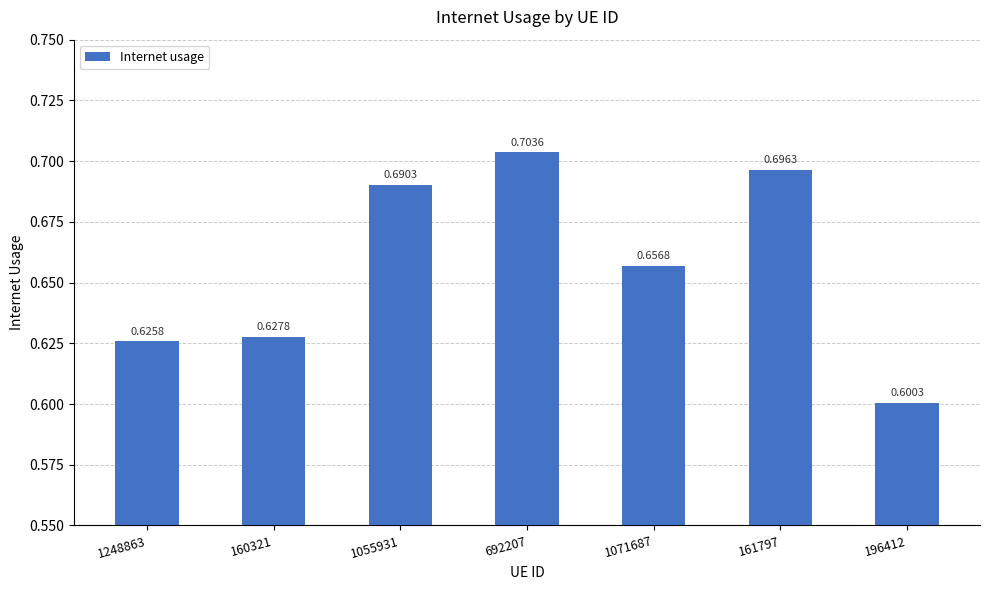

Rank the categories by value from lowest to highest.

196412, 1248863, 160321, 1071687, 1055931, 161797, 692207